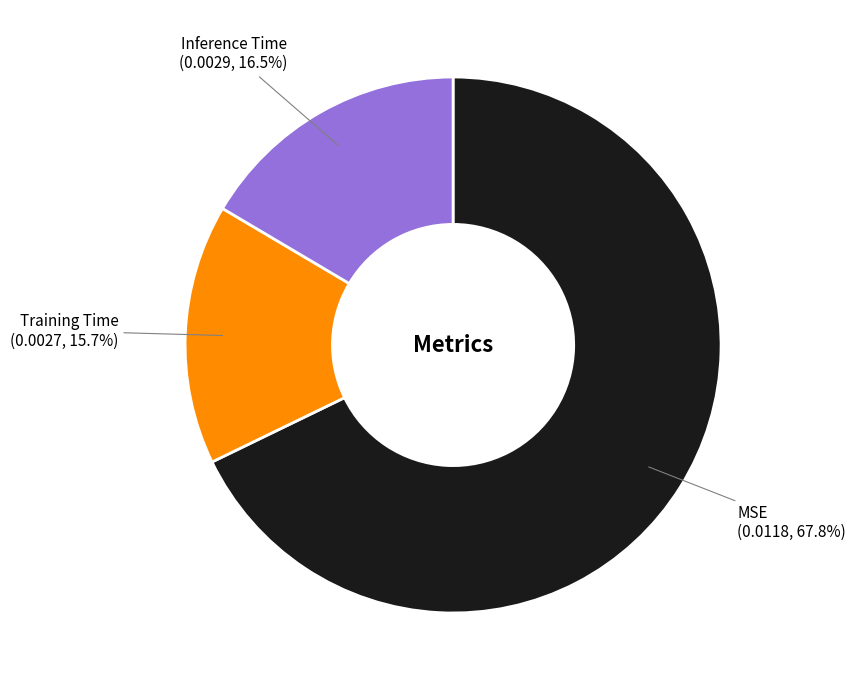

Count the number of slices in the pie.

3